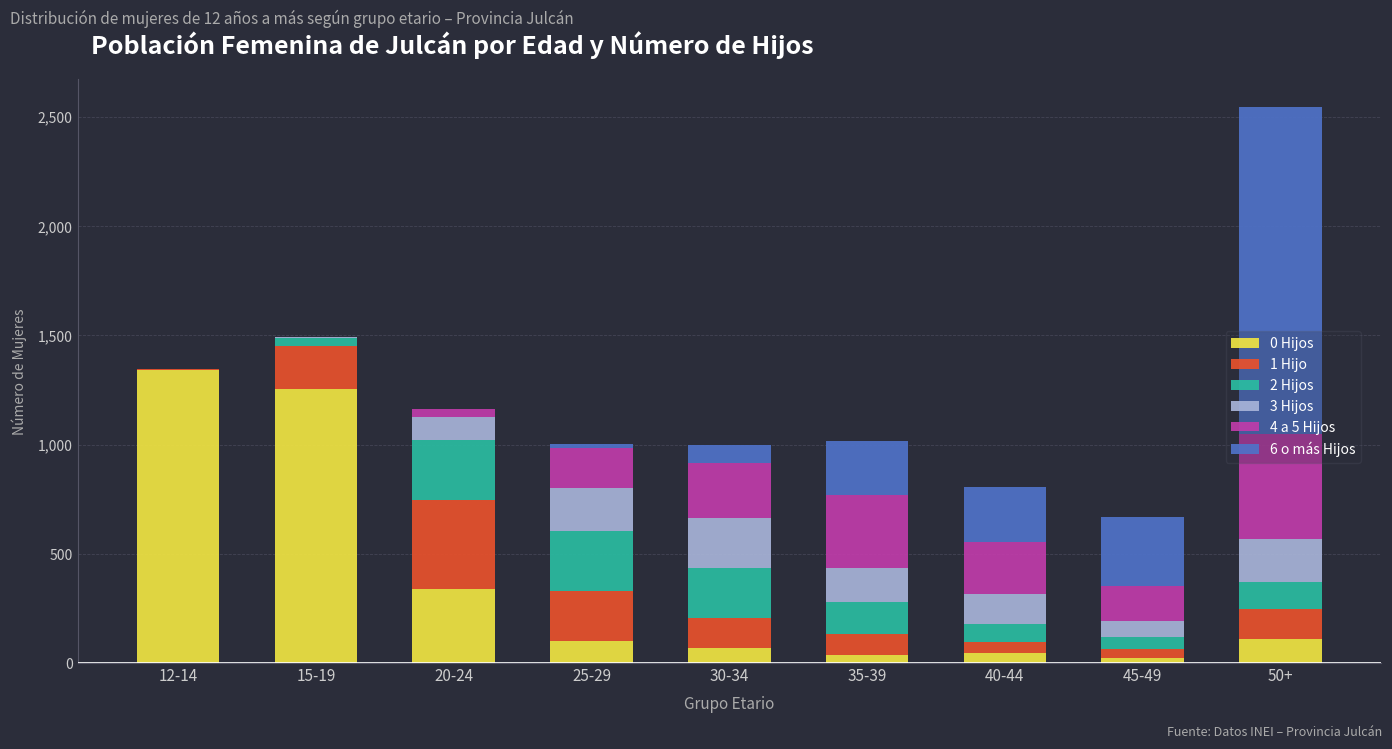

At which category is the sum across all series the highest?

50+